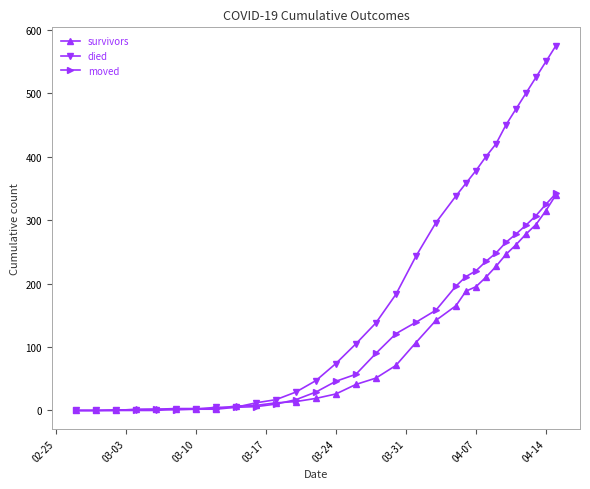

What is the maximum value shown in the chart?

575